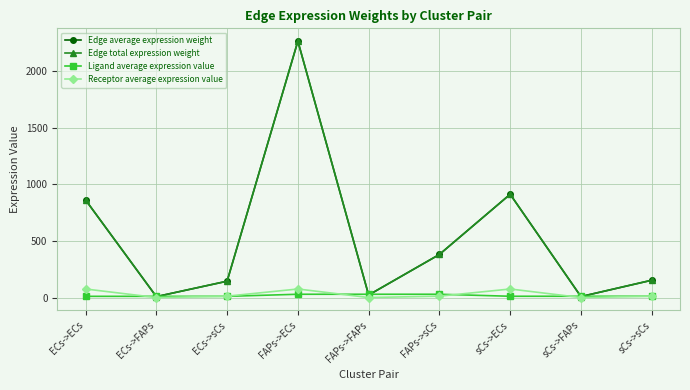

Is this an area chart (filled region under the line)?

No